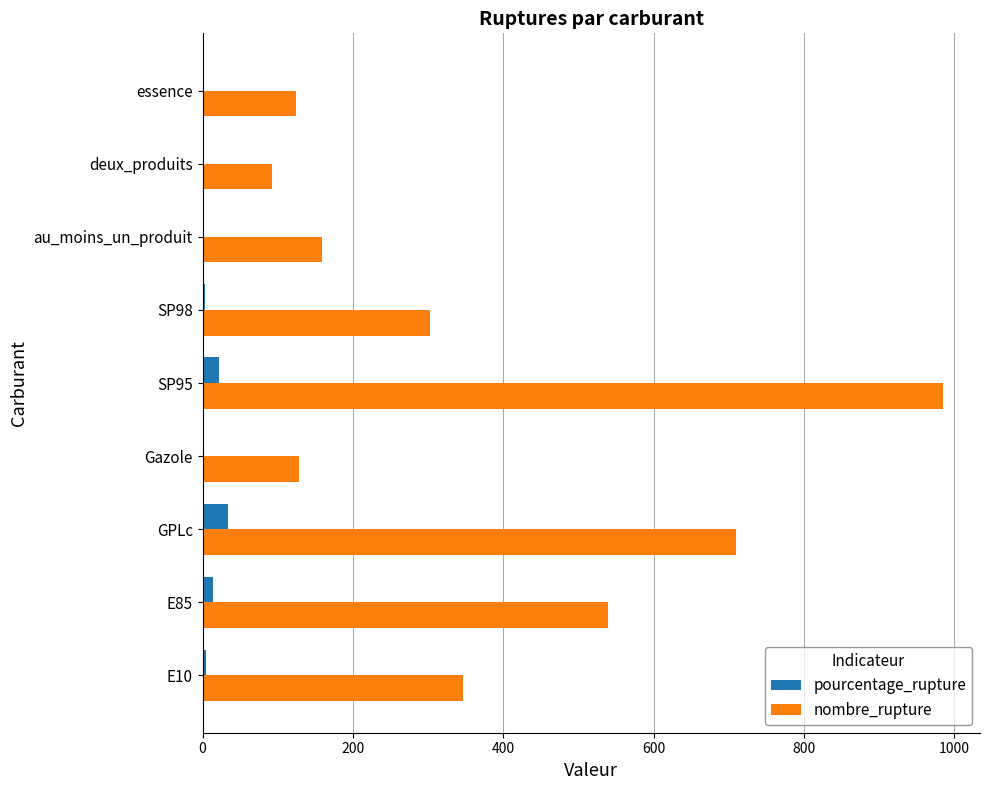

The value of pourcentage_rupture at GPLc is 34.3. True or false?

True